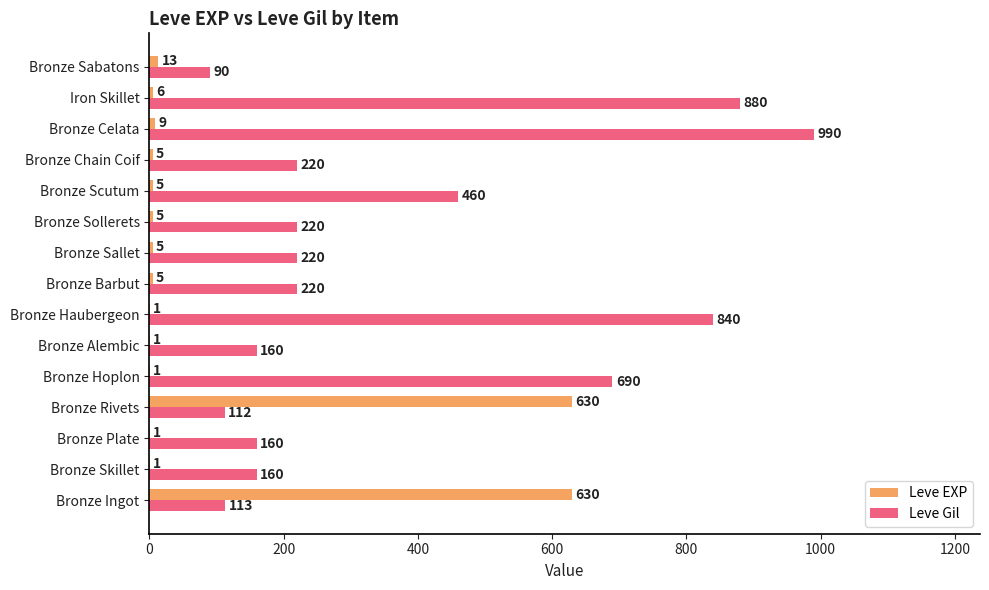

The Leve Gil series shows 90 at Bronze Sabatons. True or false?

True